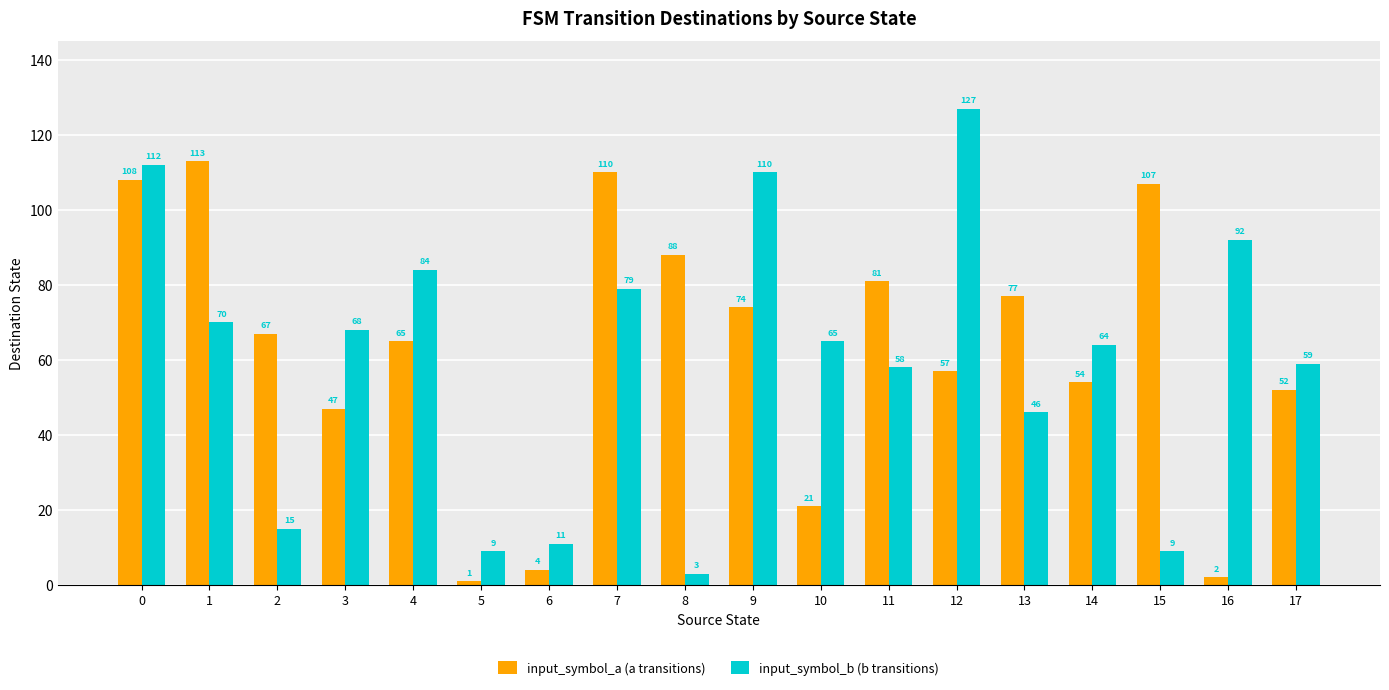

What are all the series names shown in the legend?

input_symbol_a (a transitions), input_symbol_b (b transitions)